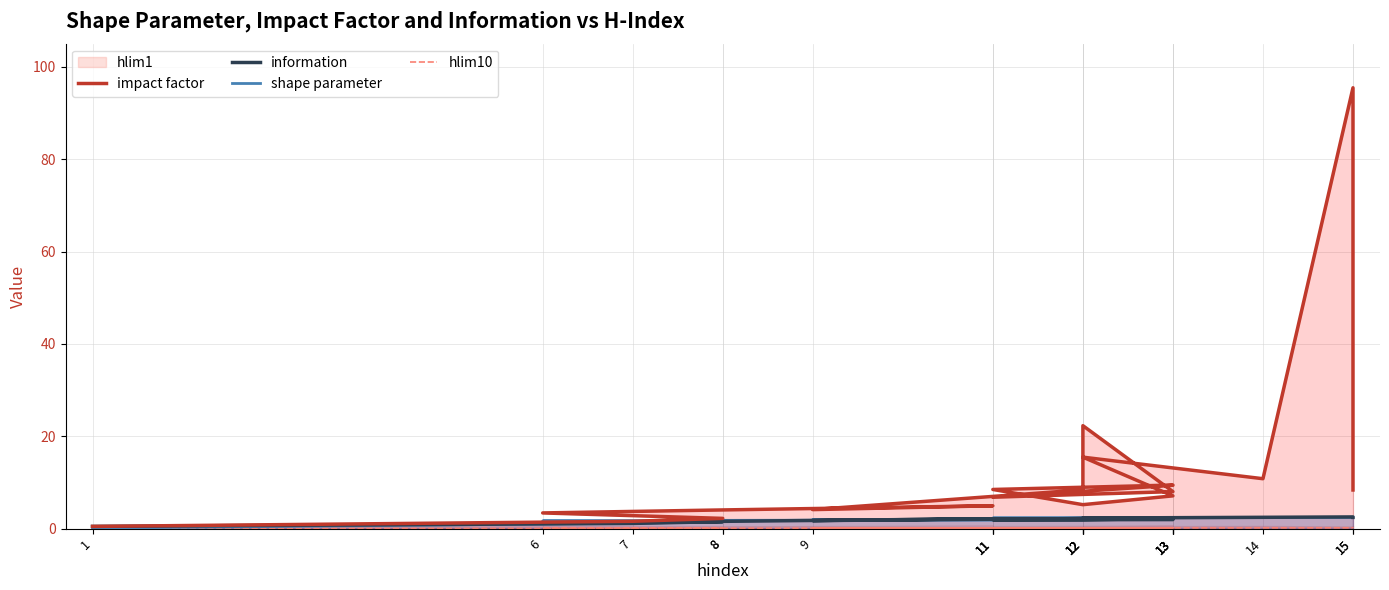

How many data points does each series have?

20